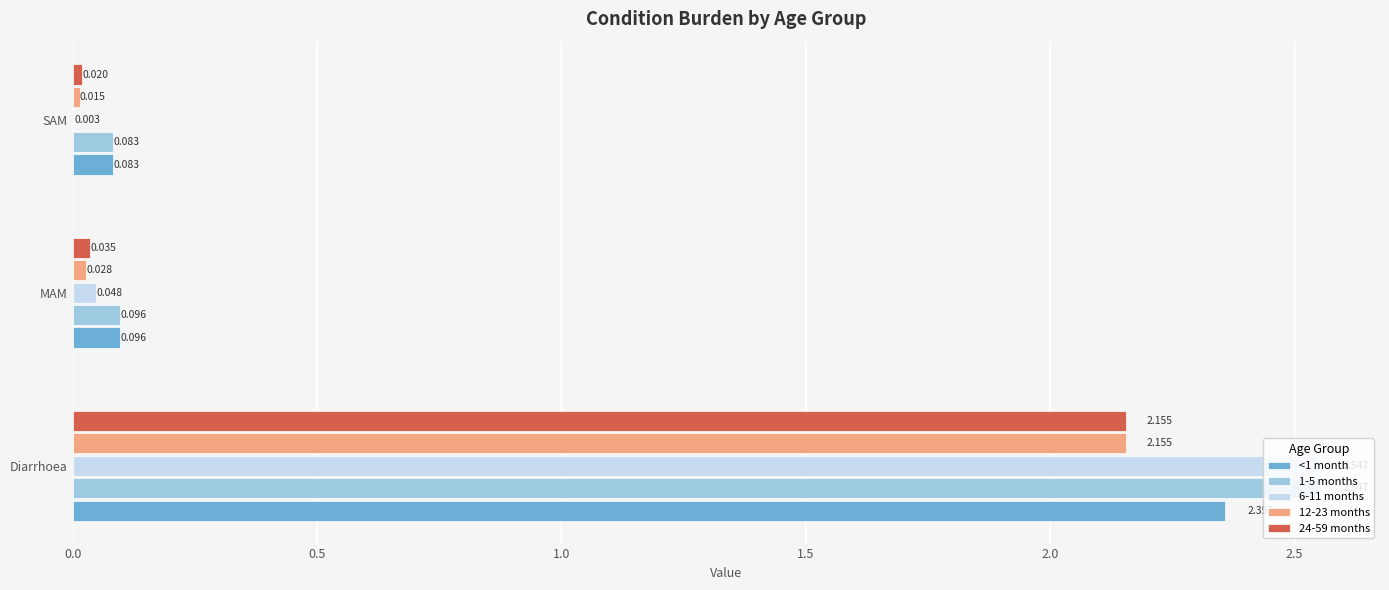

At which label is <1 month closest to 1?

MAM